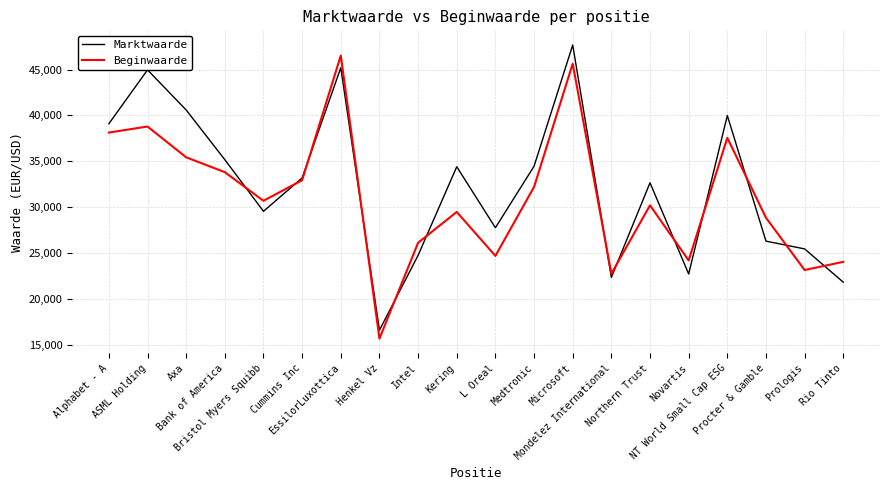

At which label is Marktwaarde closest to 32133?

Northern Trust